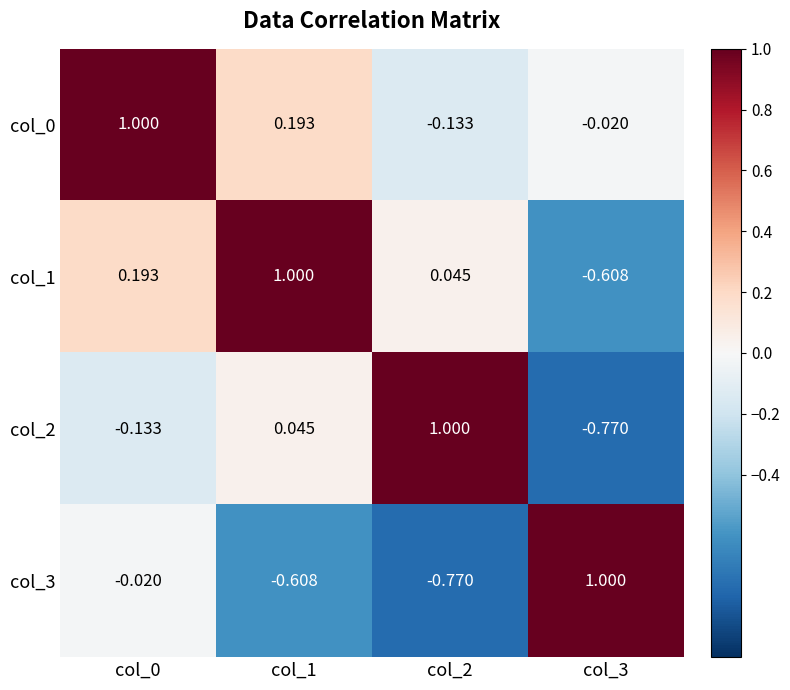

Is the value of col_0 at col_3 greater than the value of col_1 at col_1?

No